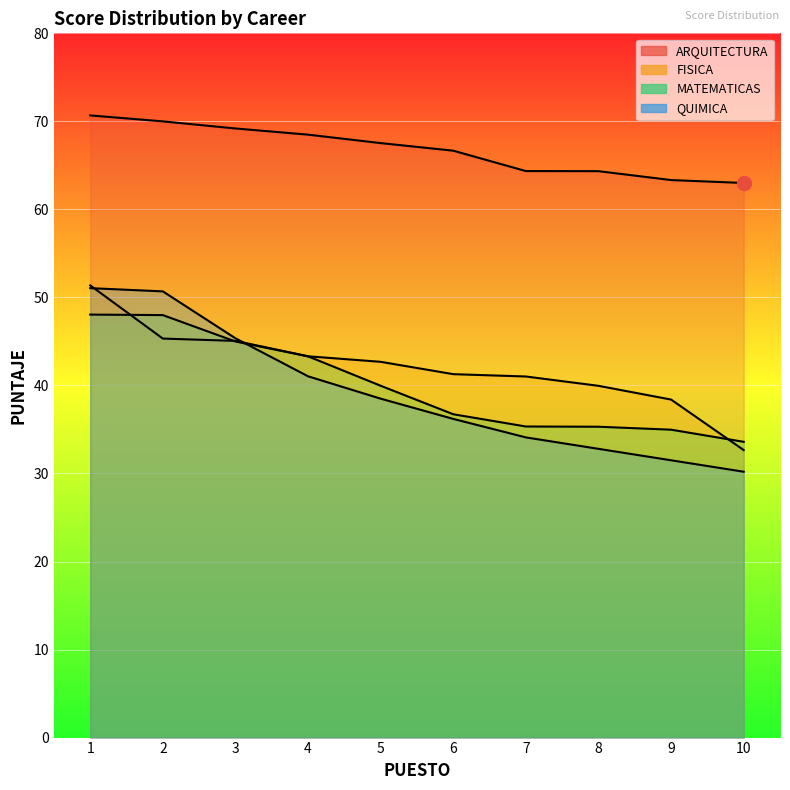

Does the chart display data point markers on the line(s)?

No